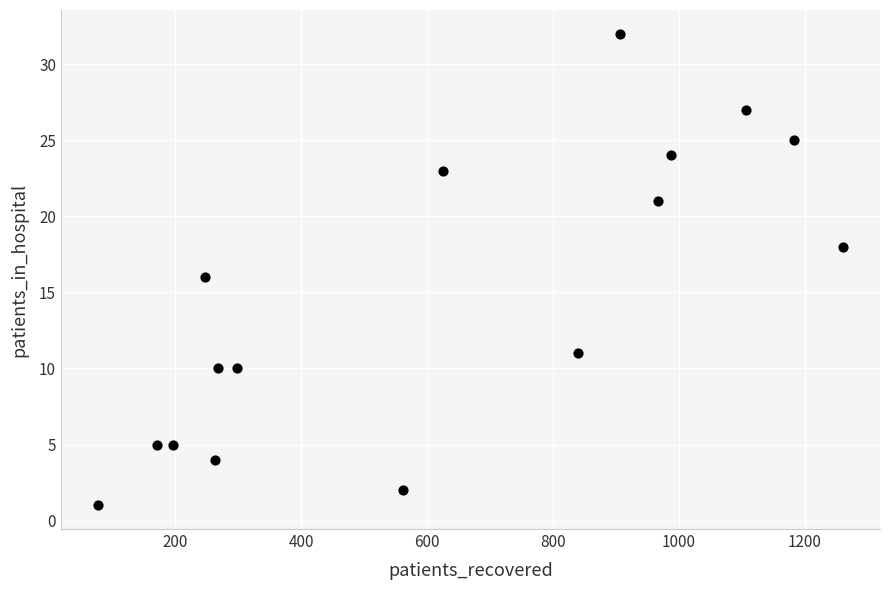

What is the range of X values (max minus min)?

1182